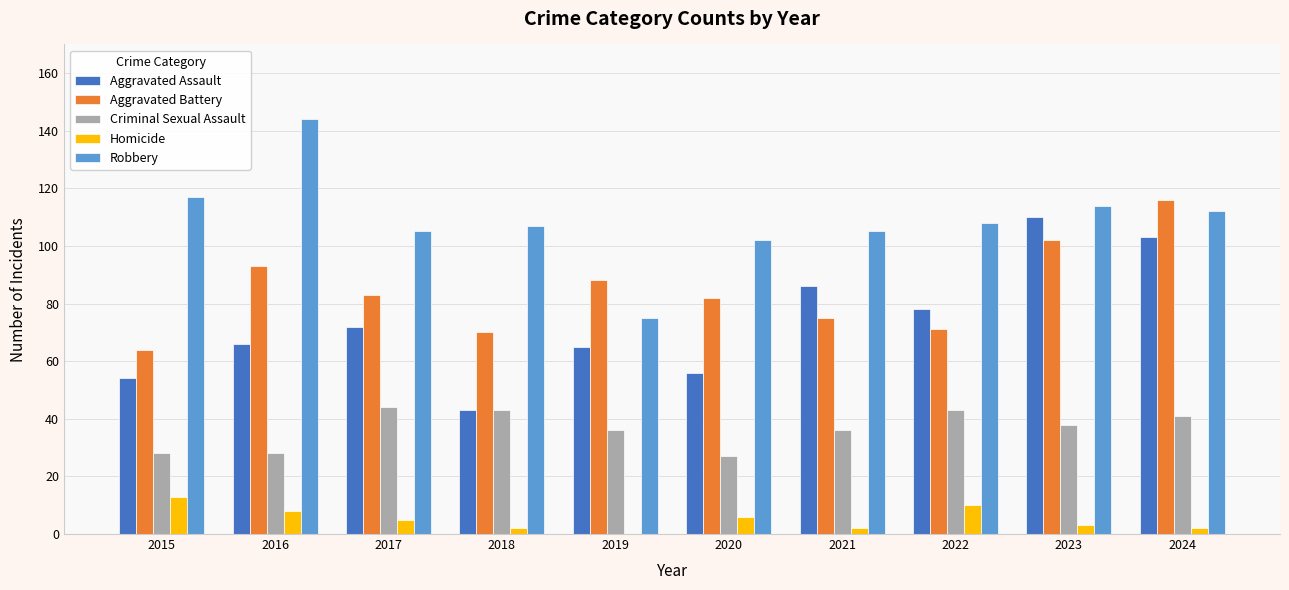

What is the sum of all Aggravated Assault values?

733